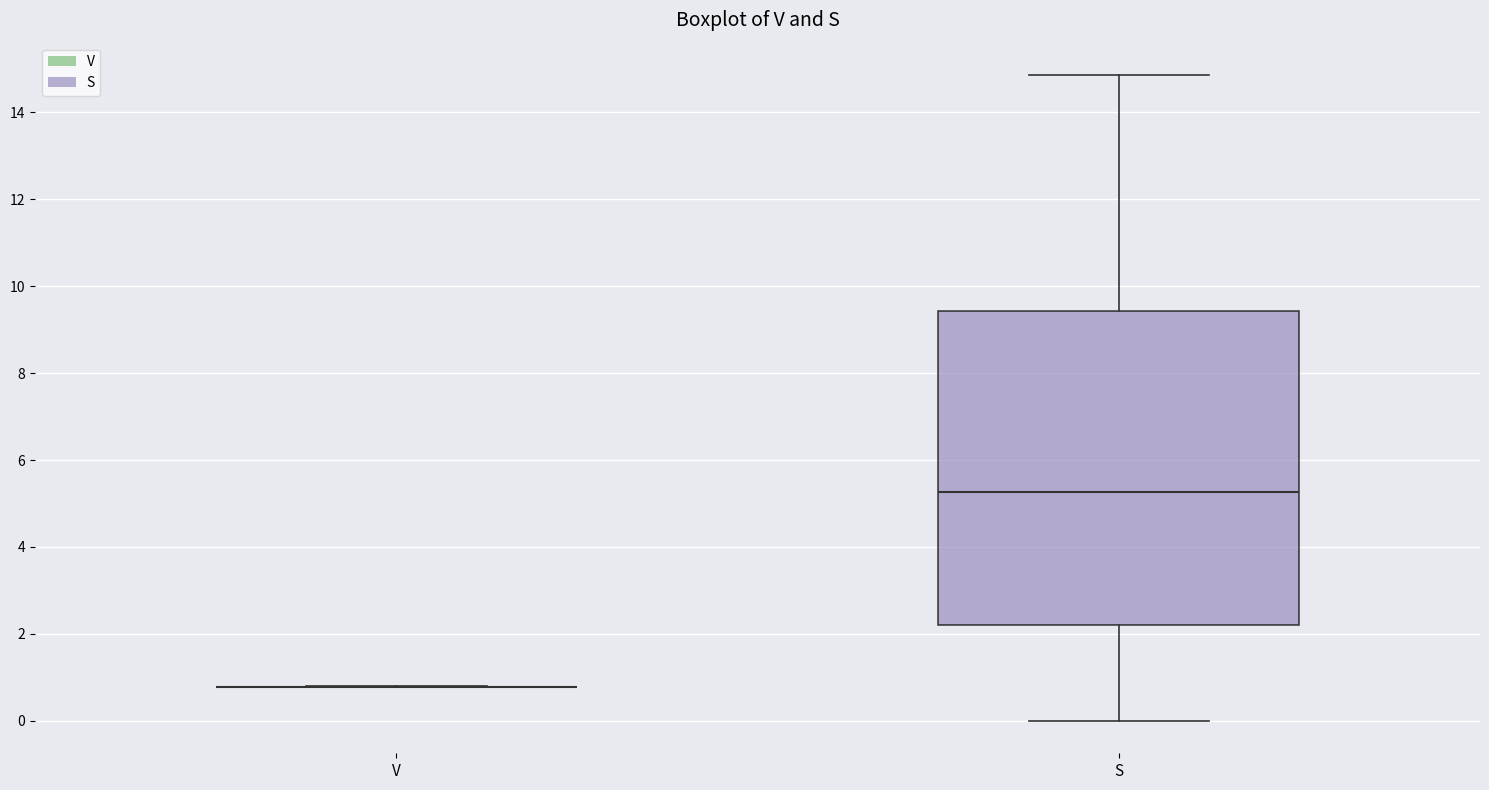

Reading left to right, read every box against the y-axis: the position of its median line, the range the box covers, and the ends of its whiskers. The values are not printed on the chart, so give them approximately, as read against the axis.

V: box collapsed to a line at 0.8, whiskers 0.8 to 0.8
S: median 5.2, box 2.2 to 9.4, whiskers 0.0 to 14.8